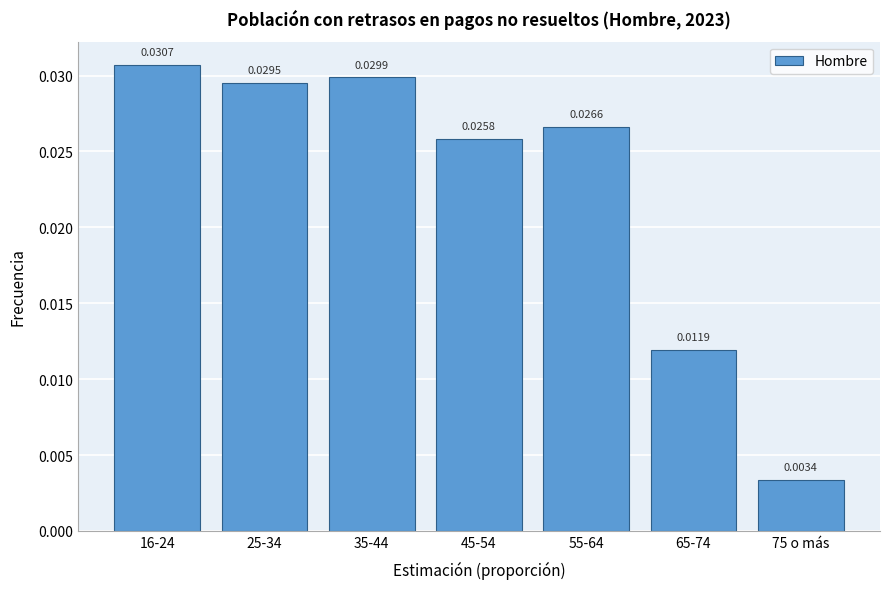

Which has a higher value, 16-24 or 25-34?

16-24